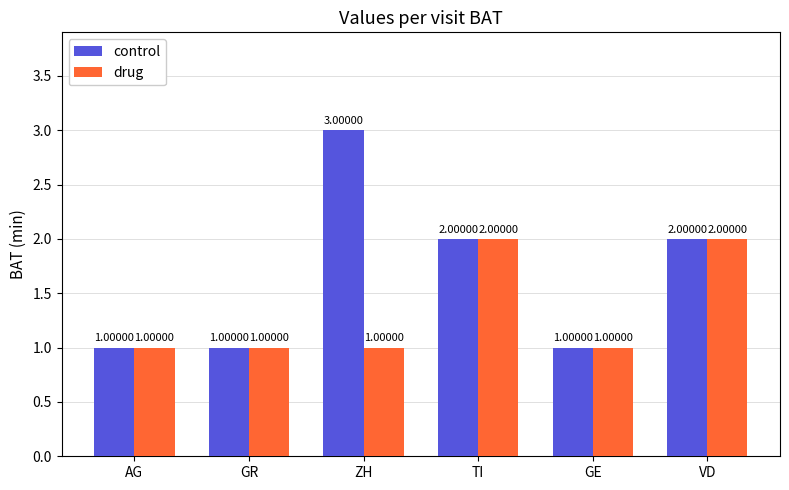

What is the total value across all series at VD?

4